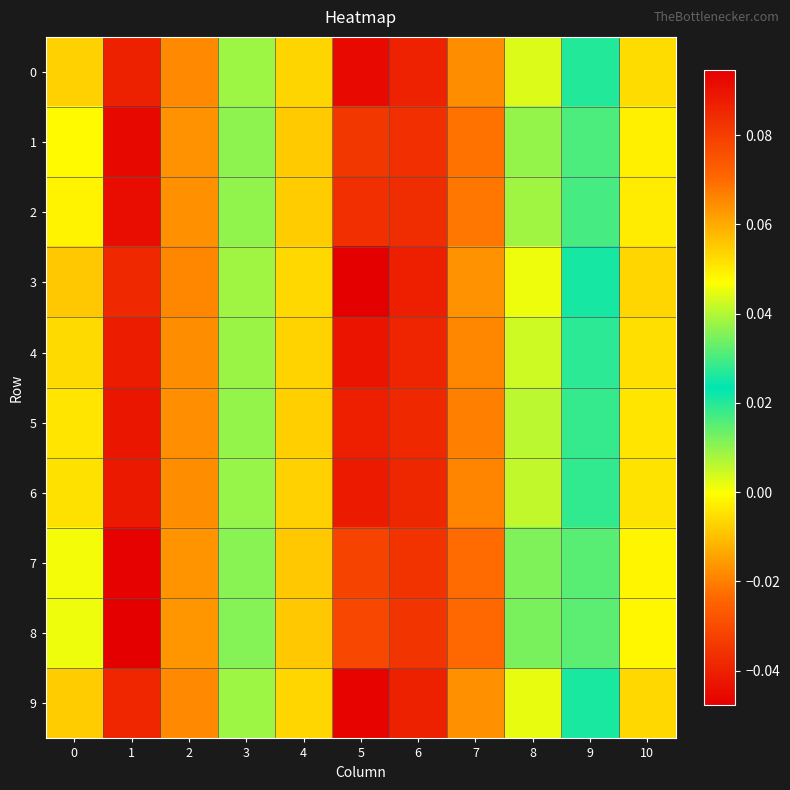

Reading left to right, what are all the values shown in this chart?

0: 0=0.1	1=0.1	2=0.1	3=0.0	4=0.1	5=-0.0	6=0.1	7=-0.0	8=0.0	9=0.0	10=0.1
1: 0=0.0	1=0.1	2=0.1	3=0.0	4=0.1	5=-0.0	6=0.1	7=-0.0	8=0.0	9=0.0	10=0.0
2: 0=0.0	1=0.1	2=0.1	3=0.0	4=0.1	5=-0.0	6=0.1	7=-0.0	8=0.0	9=0.0	10=0.0
3: 0=0.1	1=0.1	2=0.1	3=0.0	4=0.1	5=-0.0	6=0.1	7=-0.0	8=0.0	9=0.0	10=0.1
4: 0=0.1	1=0.1	2=0.1	3=0.0	4=0.1	5=-0.0	6=0.1	7=-0.0	8=0.0	9=0.0	10=0.1
5: 0=0.1	1=0.1	2=0.1	3=0.0	4=0.1	5=-0.0	6=0.1	7=-0.0	8=0.0	9=0.0	10=0.1
6: 0=0.1	1=0.1	2=0.1	3=0.0	4=0.1	5=-0.0	6=0.1	7=-0.0	8=0.0	9=0.0	10=0.1
7: 0=0.0	1=0.1	2=0.1	3=0.0	4=0.1	5=-0.0	6=0.1	7=-0.0	8=0.0	9=0.0	10=0.0
8: 0=0.0	1=0.1	2=0.1	3=0.0	4=0.1	5=-0.0	6=0.1	7=-0.0	8=0.0	9=0.0	10=0.0
9: 0=0.1	1=0.1	2=0.1	3=0.0	4=0.1	5=-0.0	6=0.1	7=-0.0	8=0.0	9=0.0	10=0.1